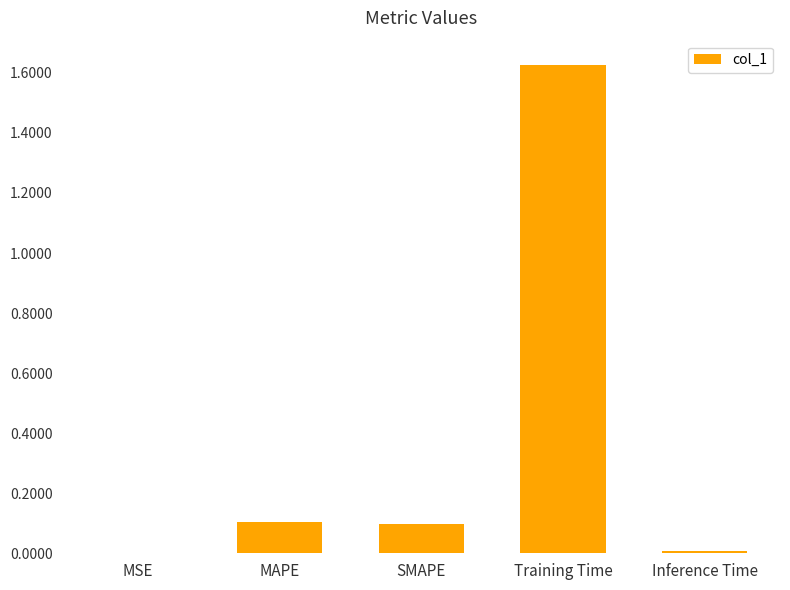

At which category does the chart reach its peak across all series?

Training Time